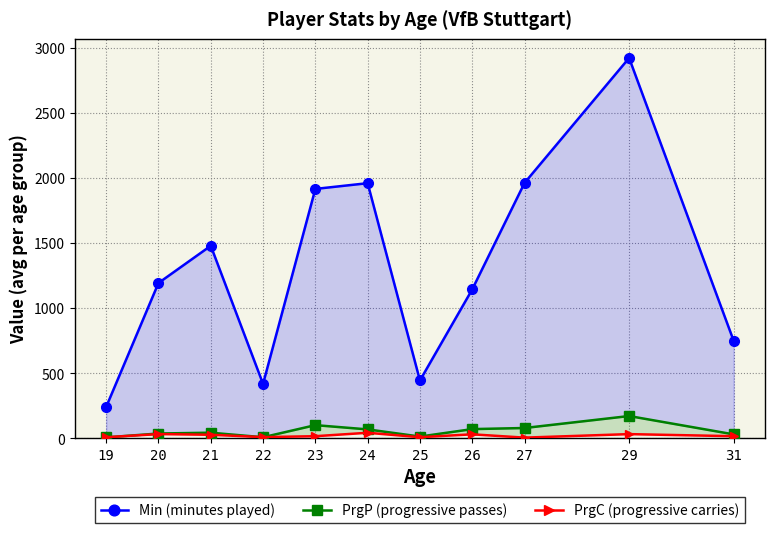

True or false: Min (minutes played) and PrgC (progressive carries) intersect in this chart.

False